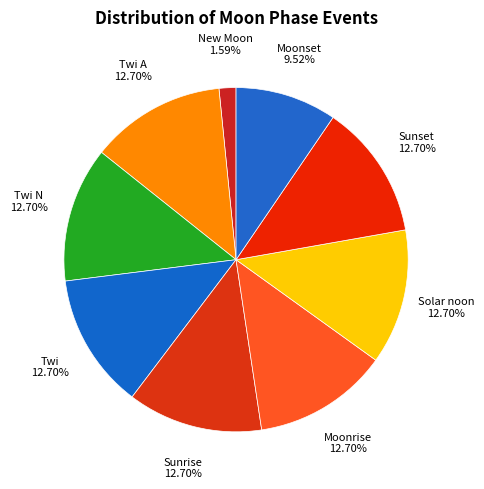

How many slices are in this pie chart?

9